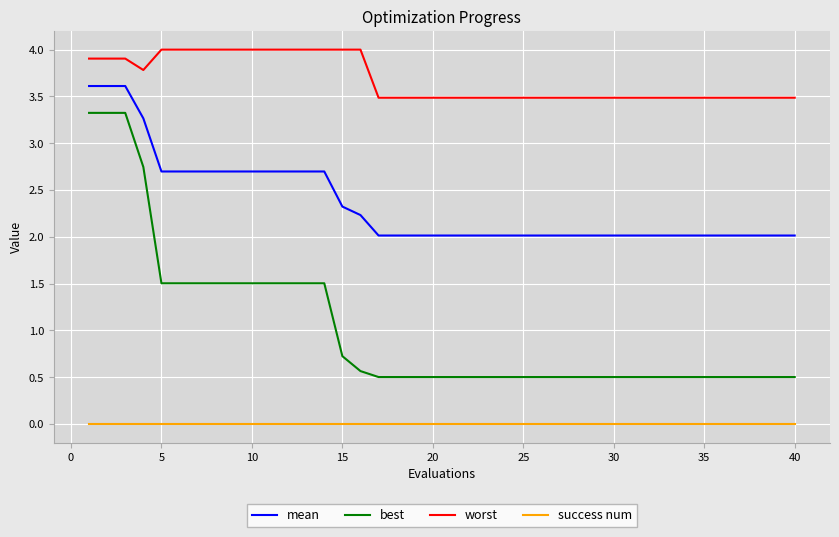

Rank the series by their maximum value, from lowest to highest.

success num, best, mean, worst